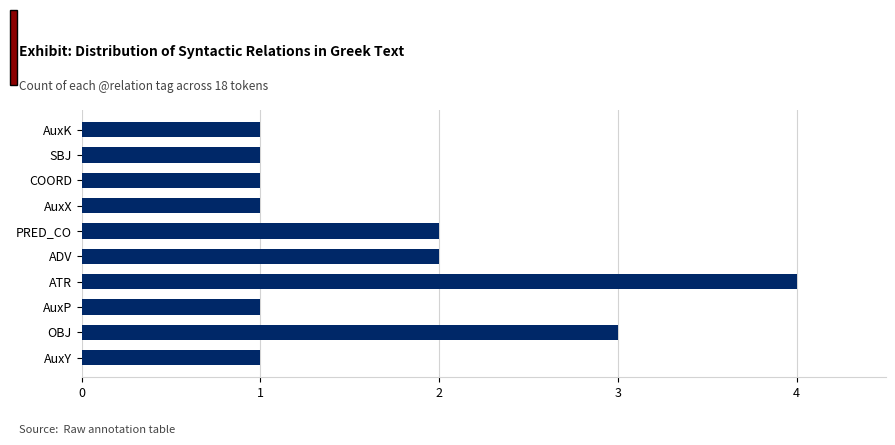

What is the sum of all values?

17